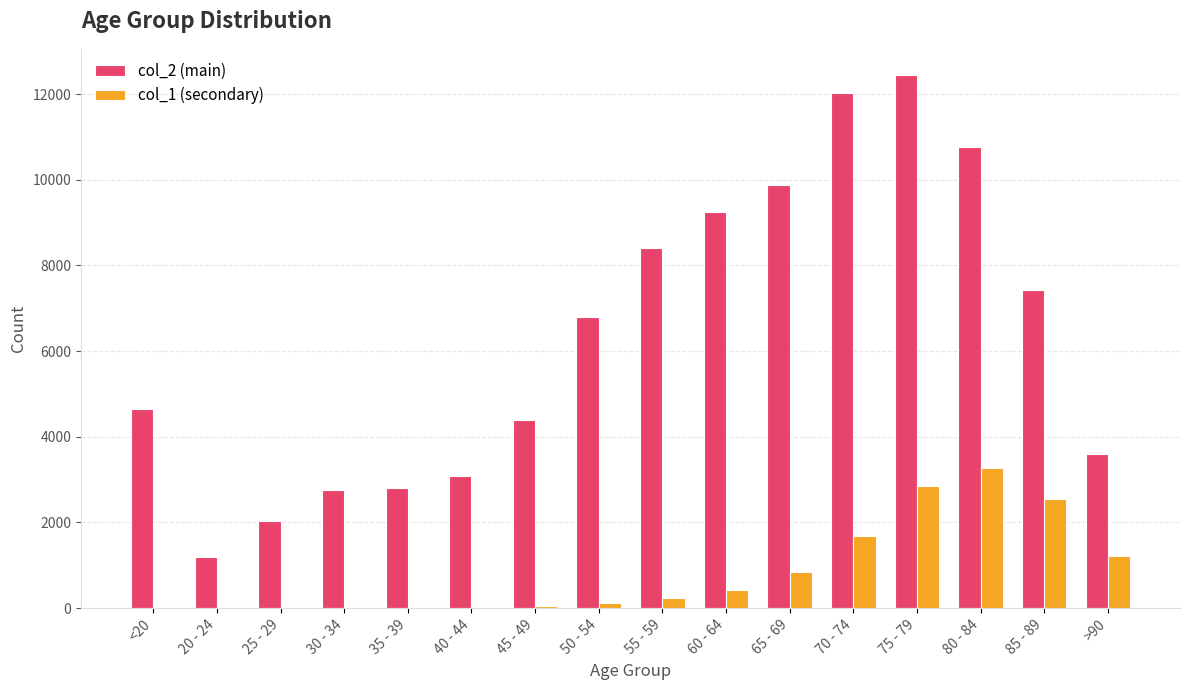

Which label corresponds to the largest value in the chart?

75 - 79